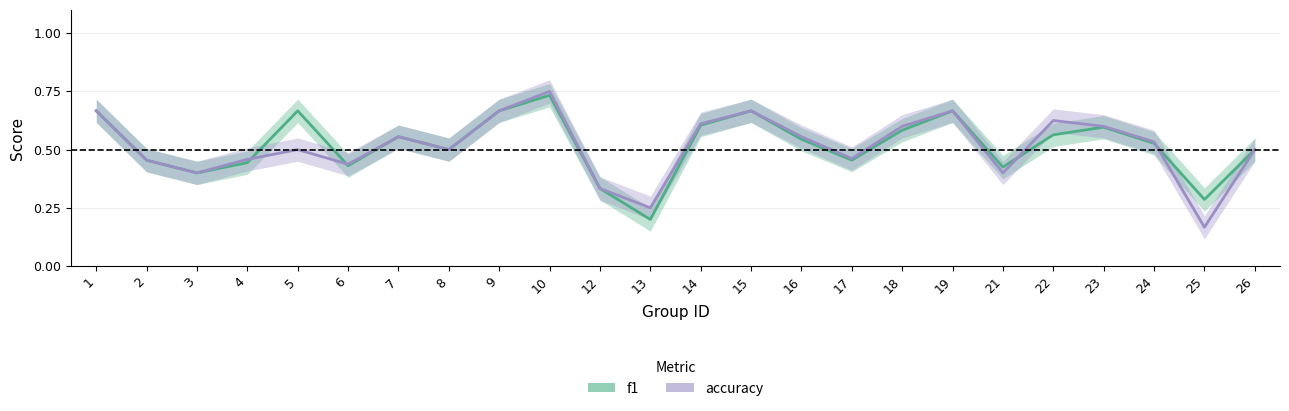

Rank the series by their average value, from lowest to highest.

accuracy_line, f1_line